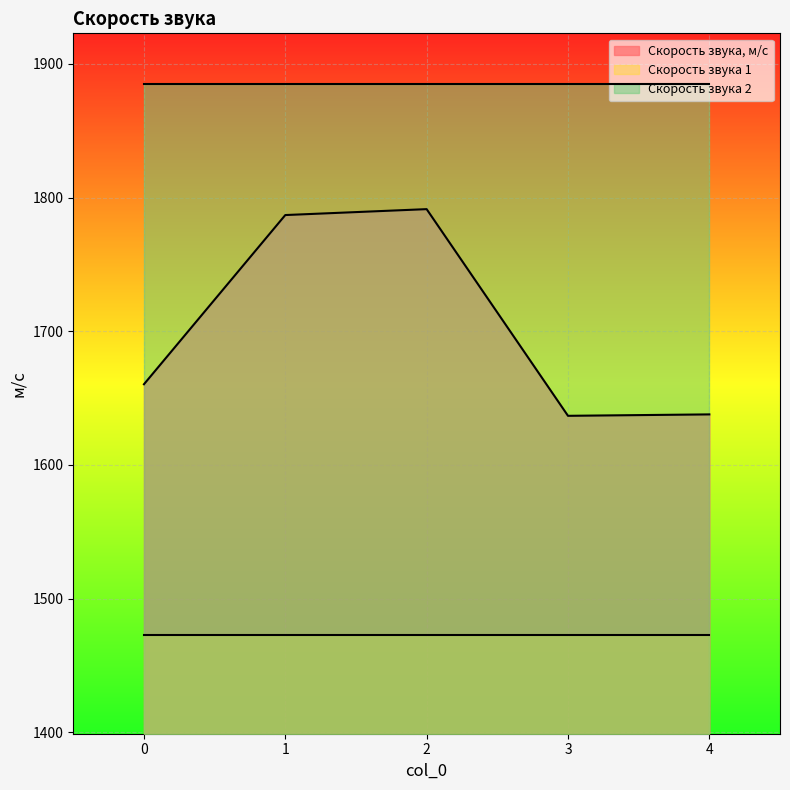

True or false: Скорость звука, м/с has a value of 1637.8 at 4.

True